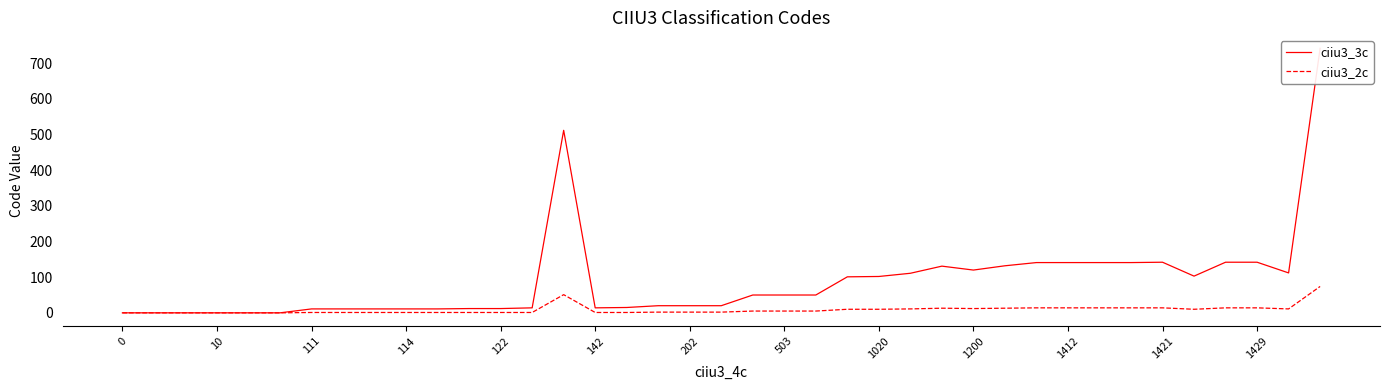

Reading left to right, what are all the values shown in this chart?

ciiu3_3c: 0	0	0	0	0	0	11	11	11	11	11	12	12	14	512	14	15	20	20	20	50	50	50	101	102	111	131	120	132	141	141	141	141	142	103	142	142	112	742
ciiu3_2c: 0	0	0	0	0	0	1	1	1	1	1	1	1	1	51	1	1	2	2	2	5	5	5	10	10	11	13	12	13	14	14	14	14	14	10	14	14	11	74